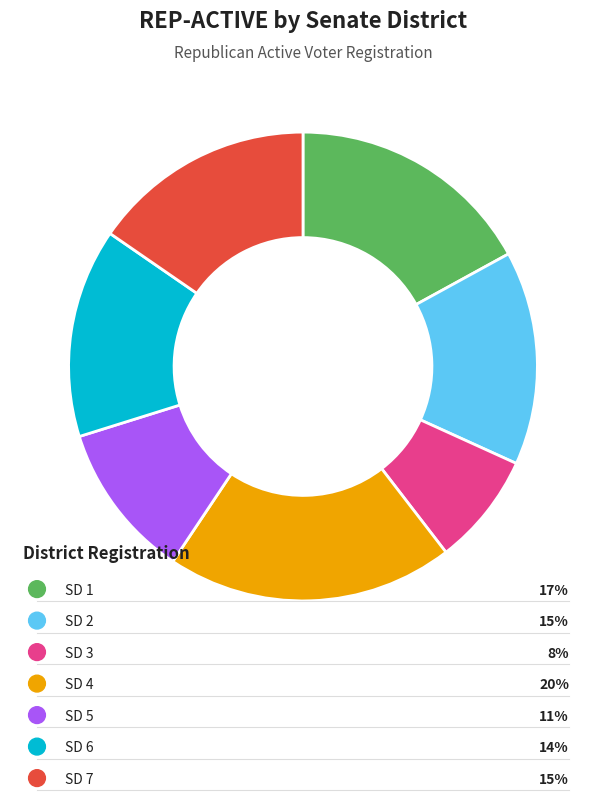

Is there any slice that represents more than half of the pie?

No